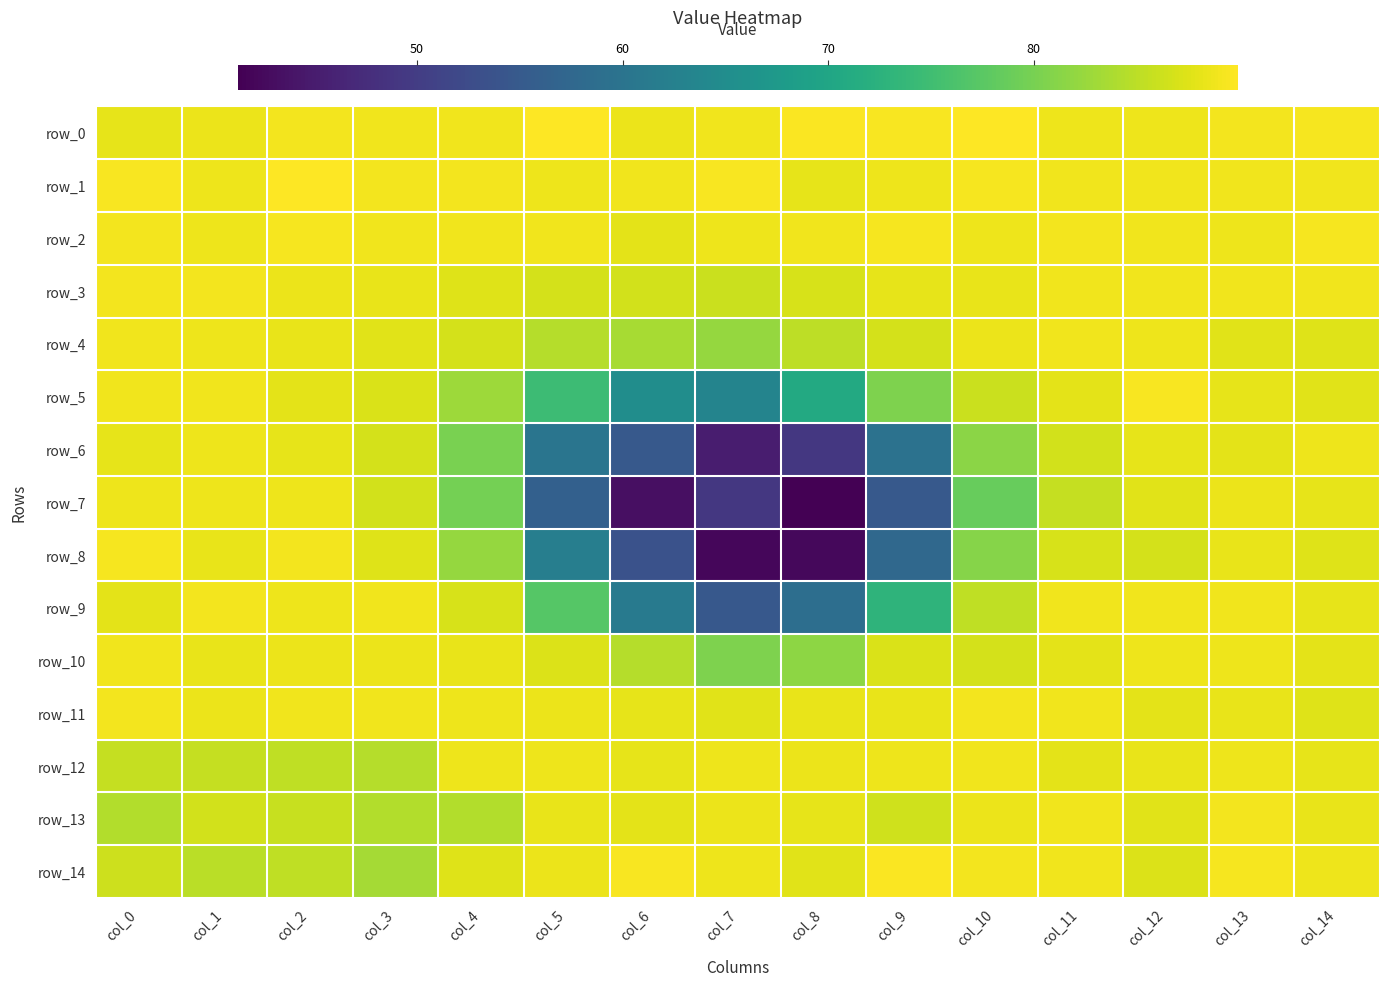

What is the difference between the row_4 values at col_0 and col_6?

5.4